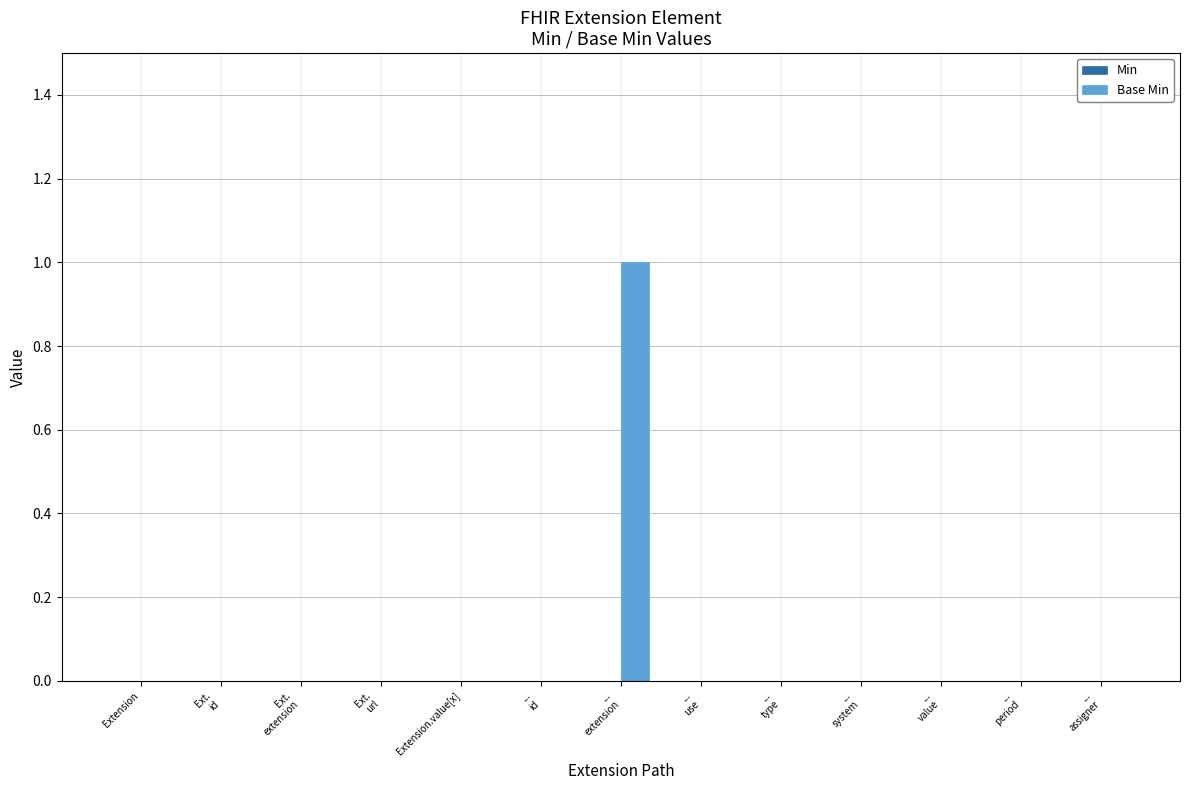

Is it true that the value at Extension is 1?

False